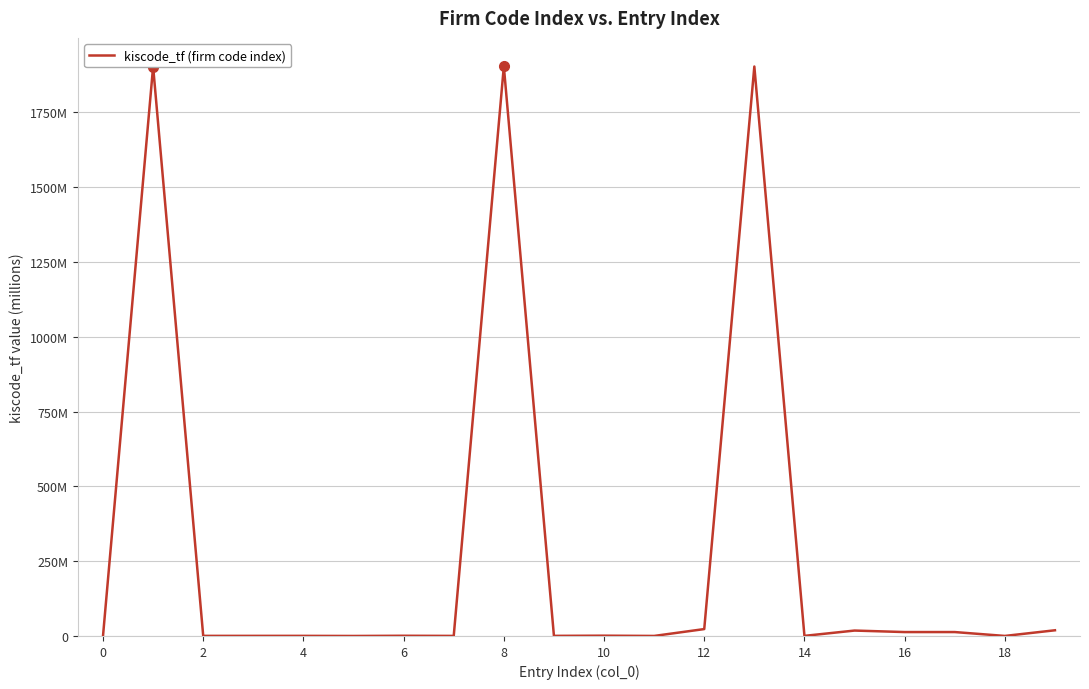

Which label corresponds to the smallest value in the chart?

10